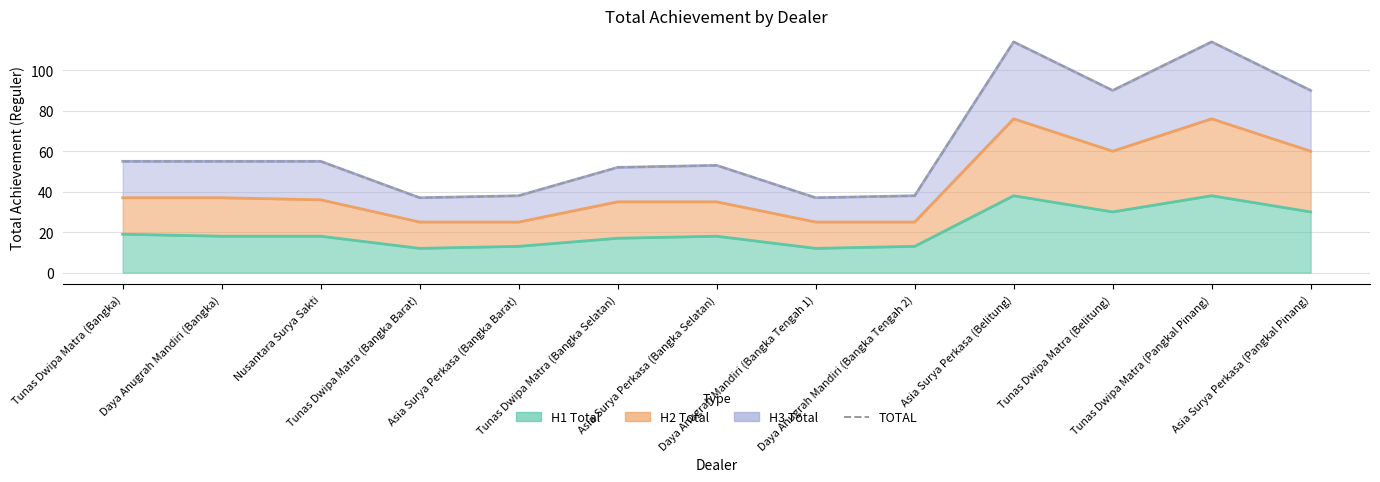

Reading left to right, list all the values displayed in this chart.

55	55	55	37	38	52	53	37	38	114	90	114	90